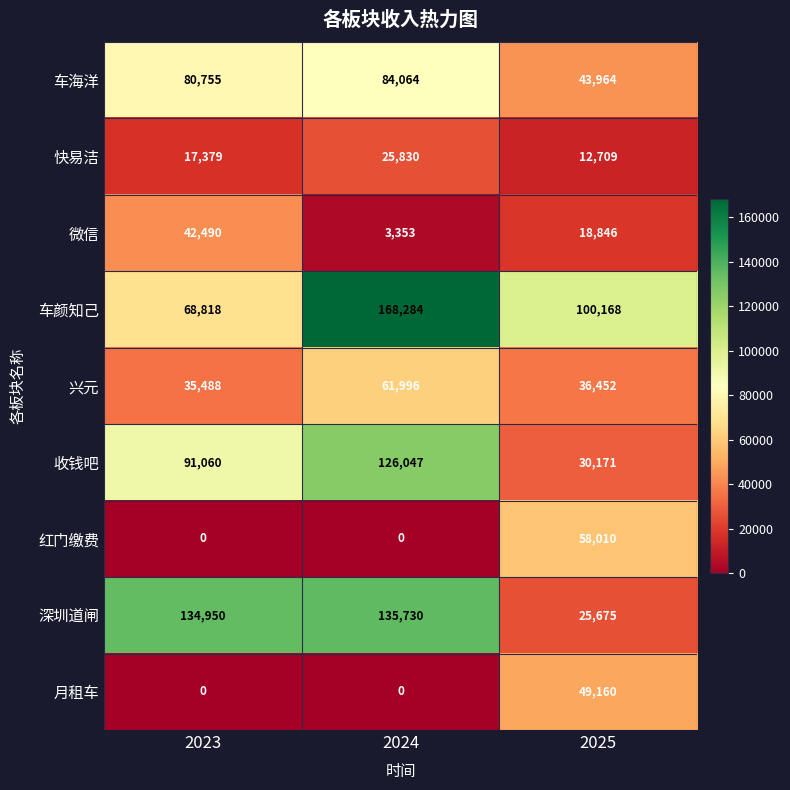

List the labels in order of 快易洁 value, largest first.

2024, 2023, 2025